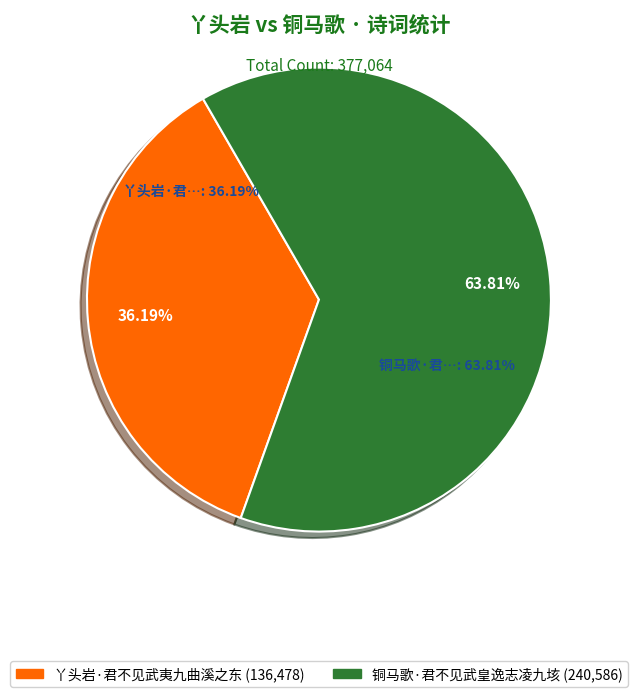

To the nearest percent, what percentage of the pie is 铜马歌·君不见武皇逸志凌九垓?

64%